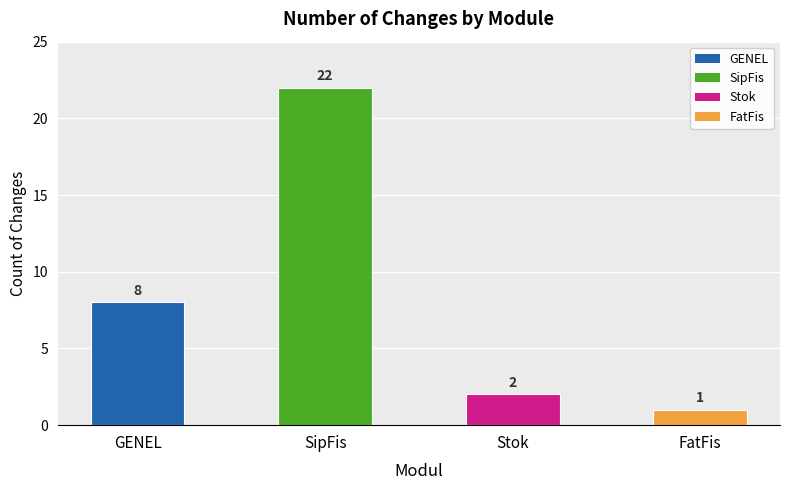

What is the sum of the values at GENEL and SipFis?

30